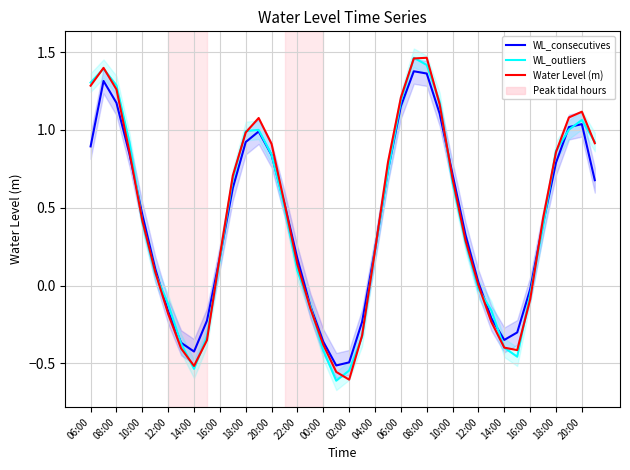

How many distinct data groups are displayed?

3